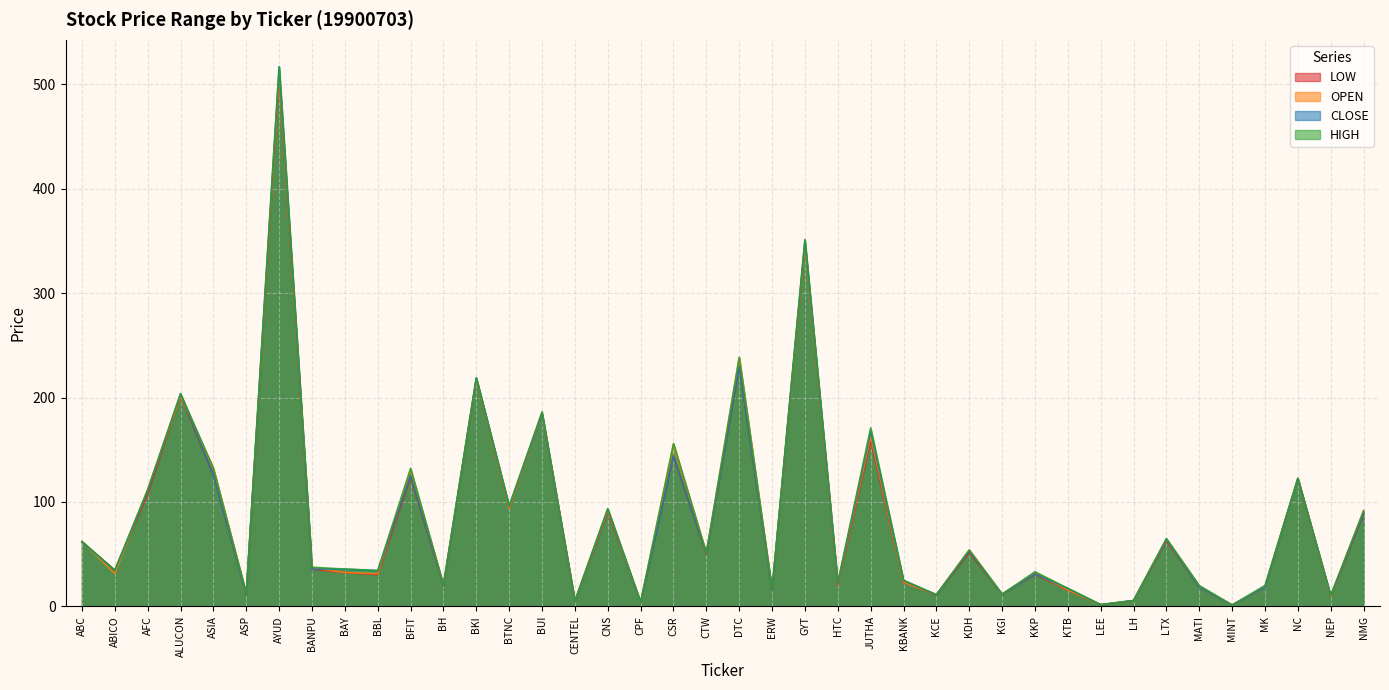

The HIGH series shows 238.4 at DTC. True or false?

True